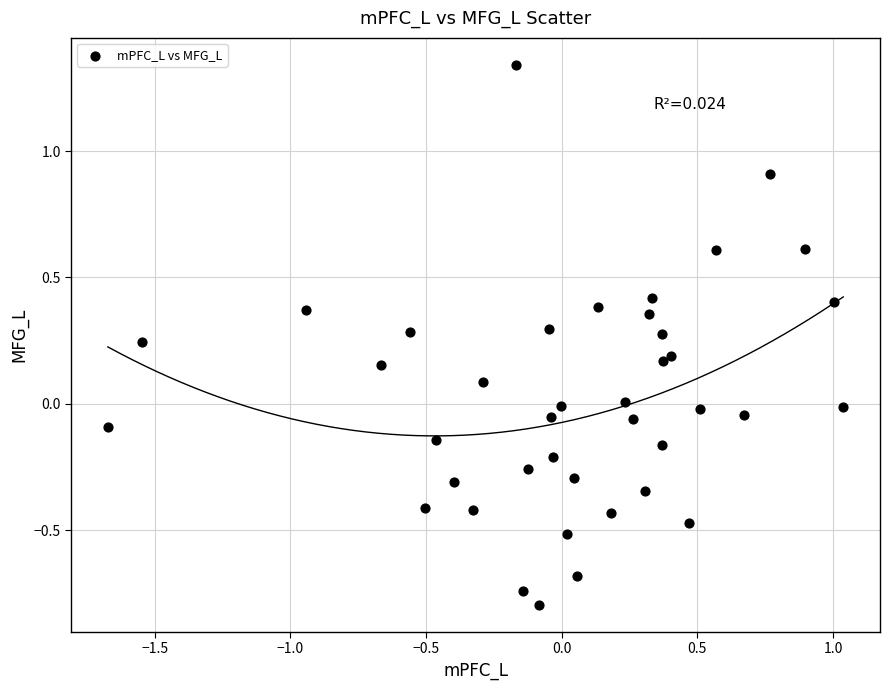

What is the range of Y values (max minus min)?

2.1